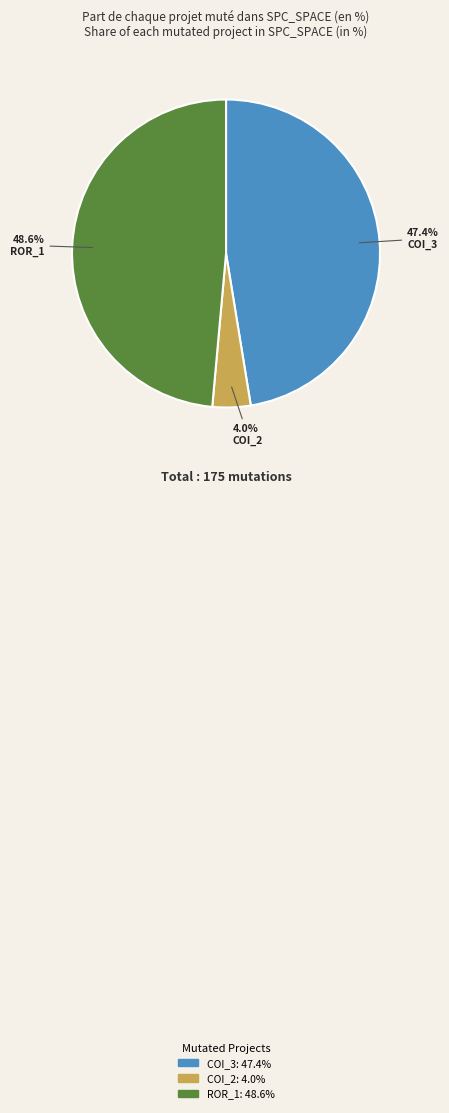

Between ROR_1 and COI_2, which is larger?

ROR_1